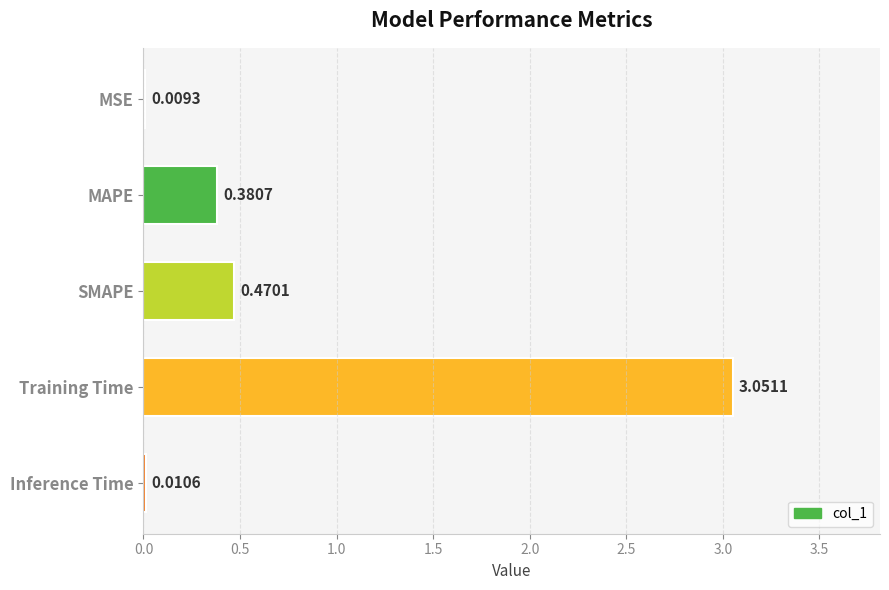

Count the number of data series in this chart.

1